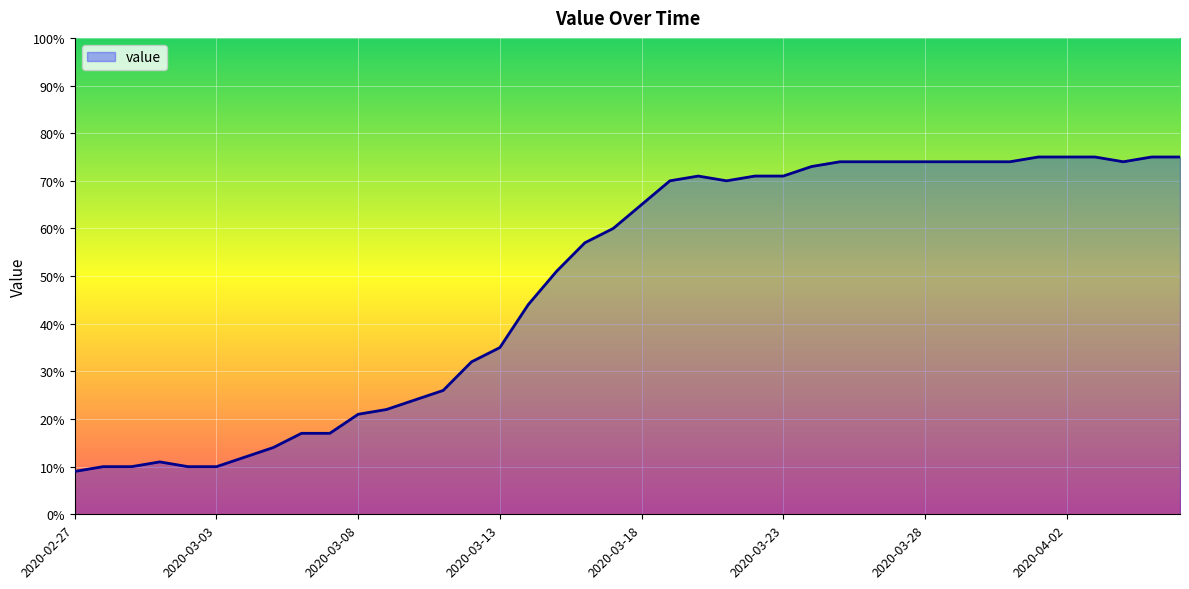

Reading right to left, transcribe all the data shown in this chart.

75	75	74	75	75	75	74	74	74	74	74	74	74	73	71	71	70	71	70	65	60	57	51	44	35	32	26	24	22	21	17	17	14	12	10	10	11	10	10	9